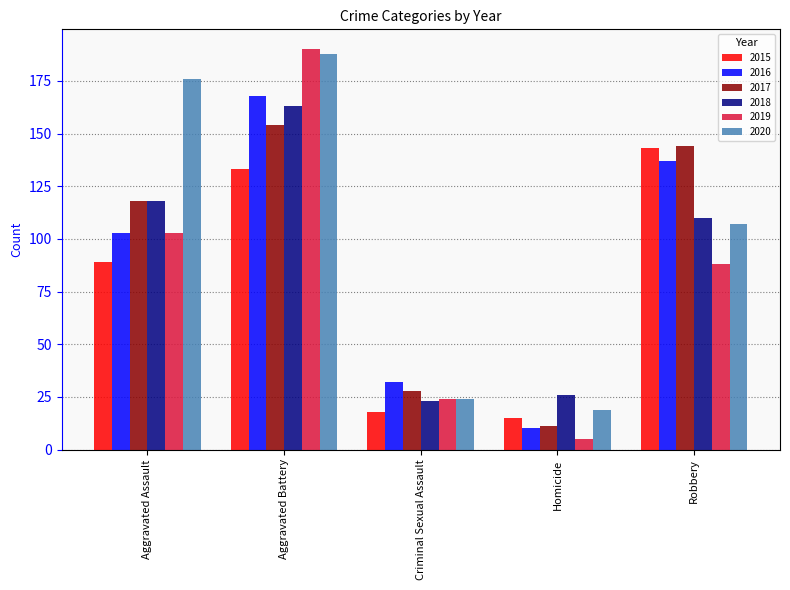

Reading left to right, extract all data points from this chart.

2015: 89	133	18	15	143
2016: 103	168	32	10	137
2017: 118	154	28	11	144
2018: 118	163	23	26	110
2019: 103	190	24	5	88
2020: 176	188	24	19	107